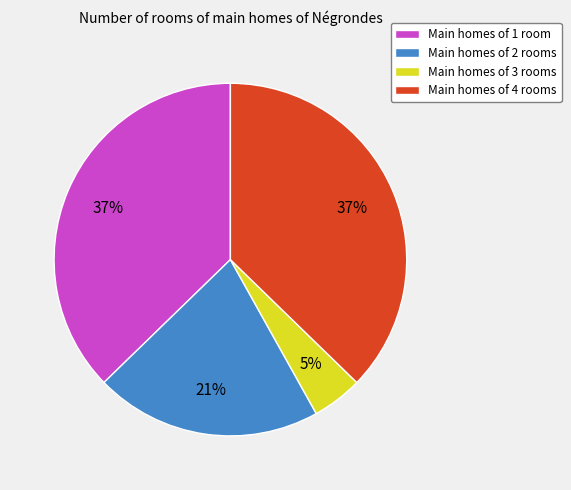

Do Main homes of 1 room and Main homes of 4 rooms together represent more than half of the pie?

Yes